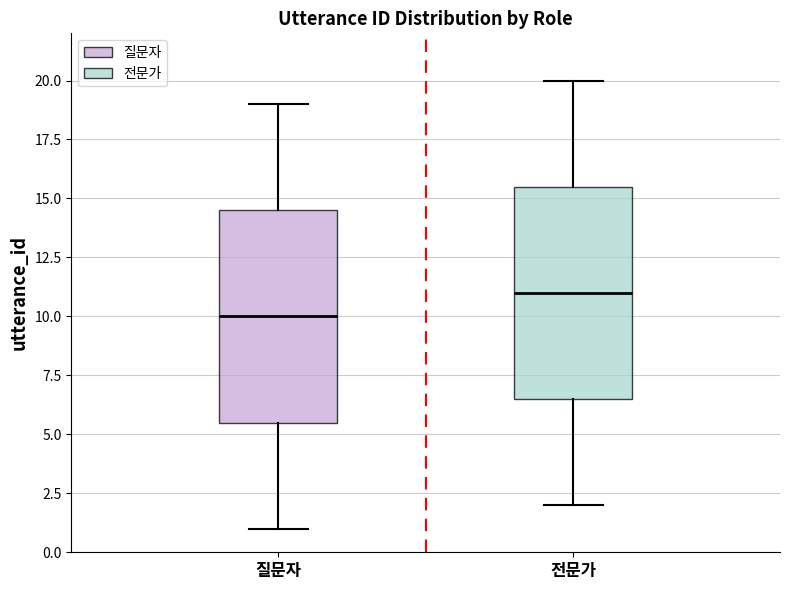

Reading left to right, read every box against the y-axis: the position of its median line, the range the box covers, and the ends of its whiskers. The values are not printed on the chart, so give them approximately, as read against the axis.

질문자: median 10.0, box 5.5 to 14.5, whiskers 1.0 to 19.0
전문가: median 11.0, box 6.5 to 15.5, whiskers 2.0 to 20.0